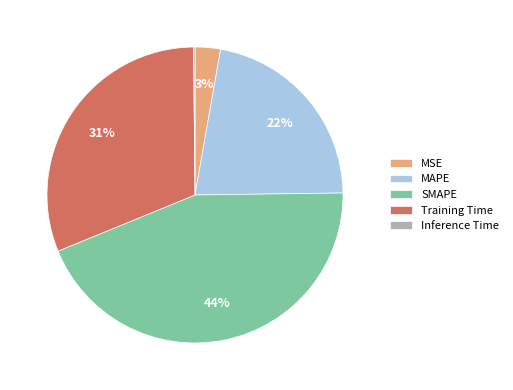

To the nearest percent, what portion does Training Time represent?

31%